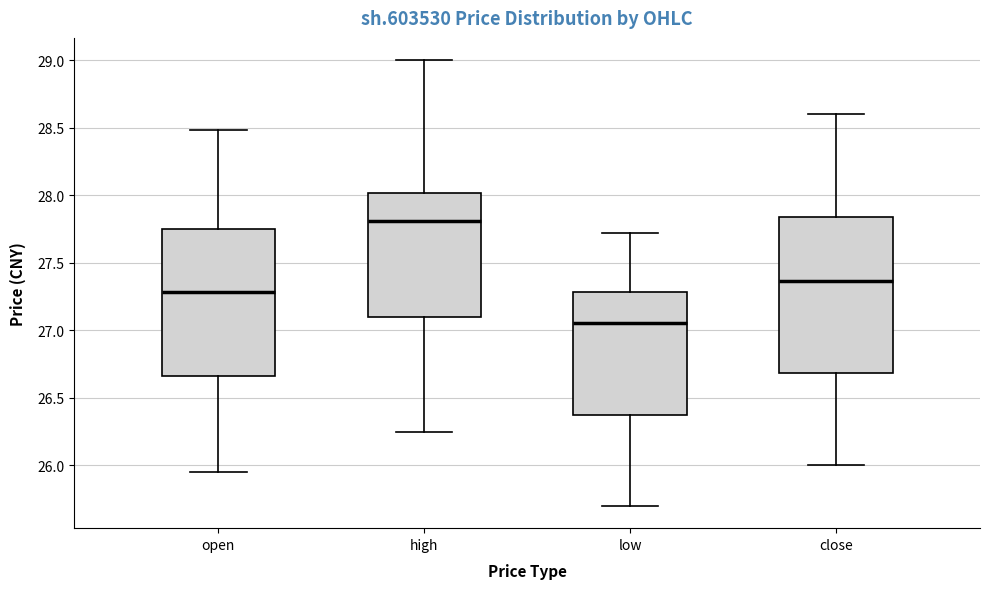

Reading left to right, read every box against the y-axis: the position of its median line, the range the box covers, and the ends of its whiskers. The values are not printed on the chart, so give them approximately, as read against the axis.

open: median 27.30, box 26.65 to 27.75, whiskers 25.95 to 28.50
high: median 27.80, box 27.10 to 28.00, whiskers 26.25 to 29.00
low: median 27.05, box 26.35 to 27.30, whiskers 25.70 to 27.70
close: median 27.35, box 26.70 to 27.85, whiskers 26.00 to 28.60